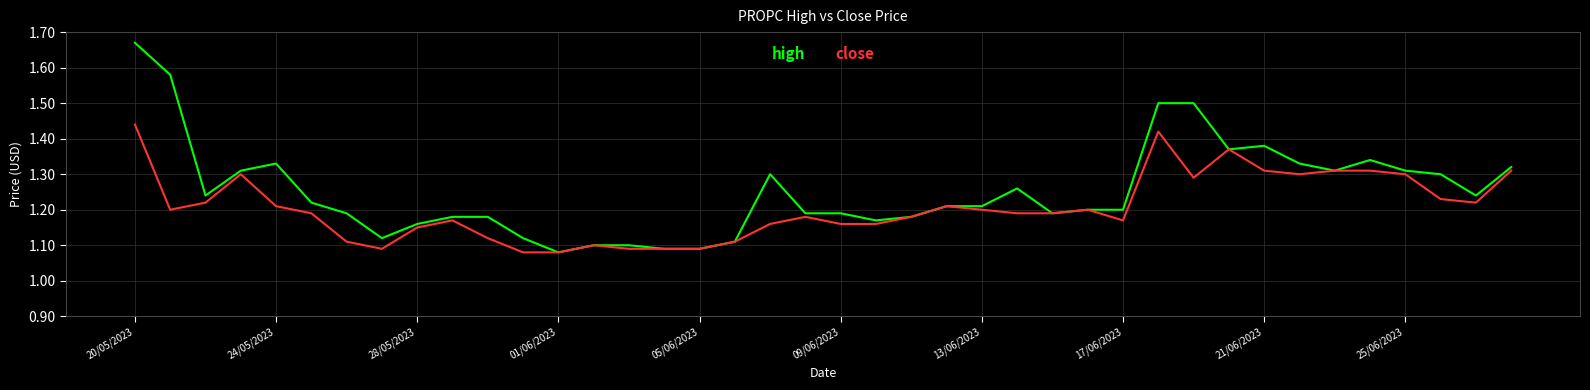

Which series has the largest total across all categories?

high